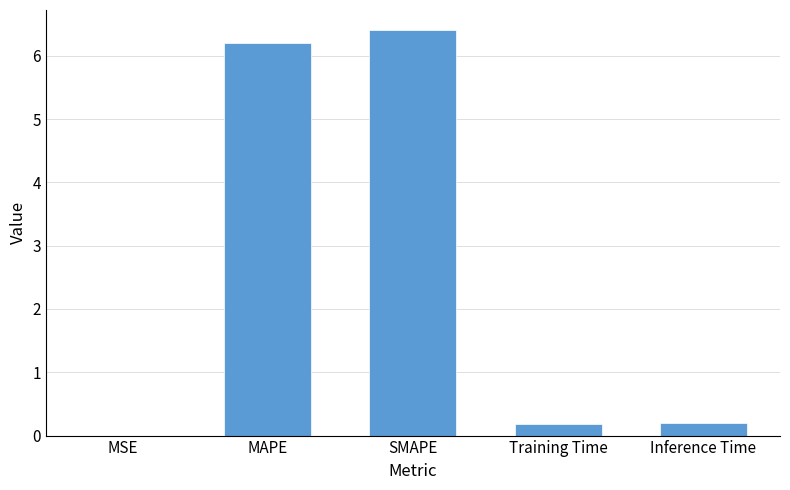

What is the change in value from MSE to SMAPE?

+6.4